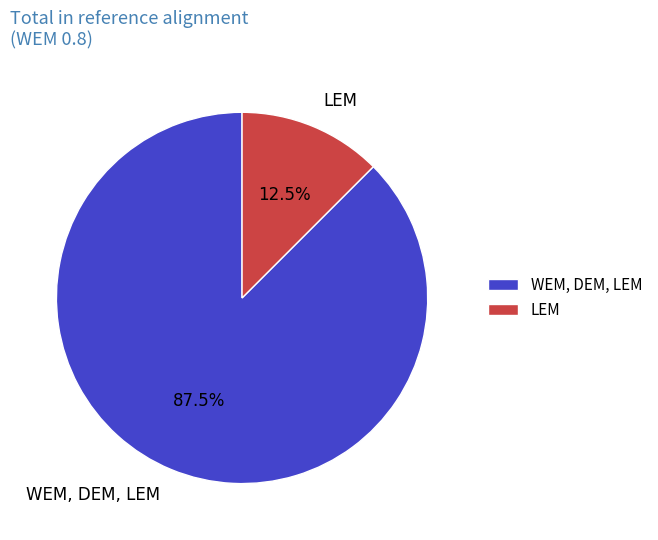

Rank the categories by value from highest to lowest.

WEM, DEM, LEM, LEM